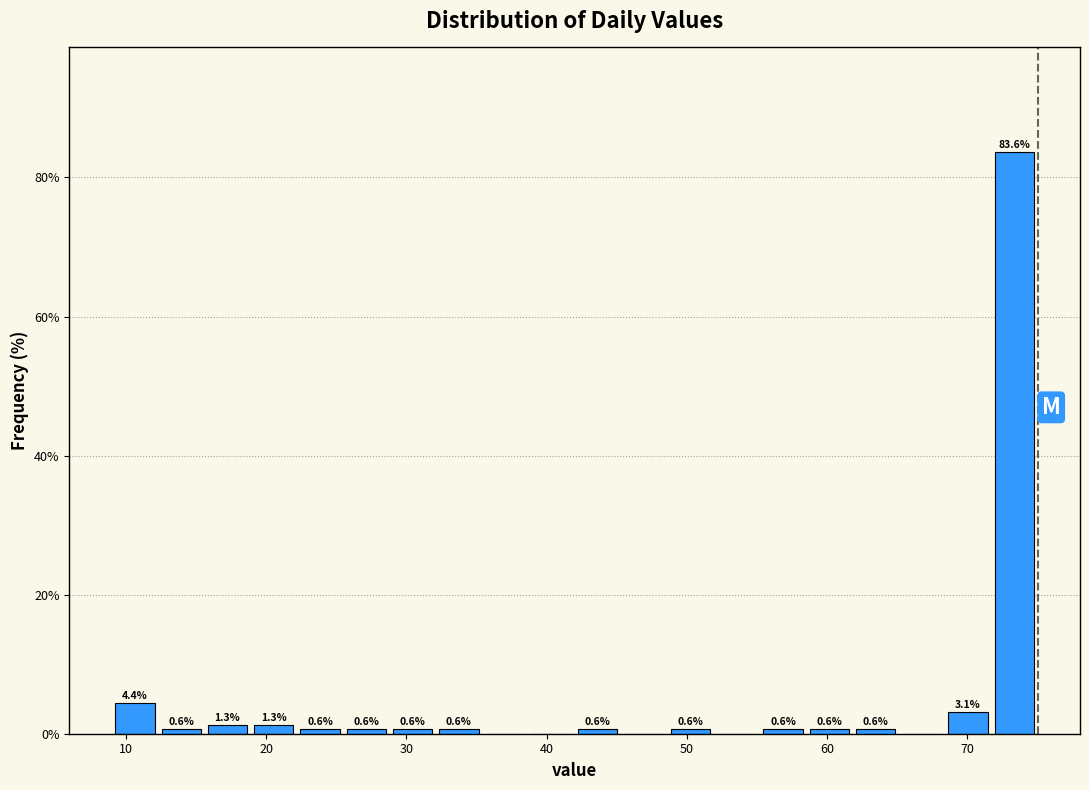

Around what value on the x-axis is the tallest bar? Give the approximate position of its centre, as read against the axis.

73